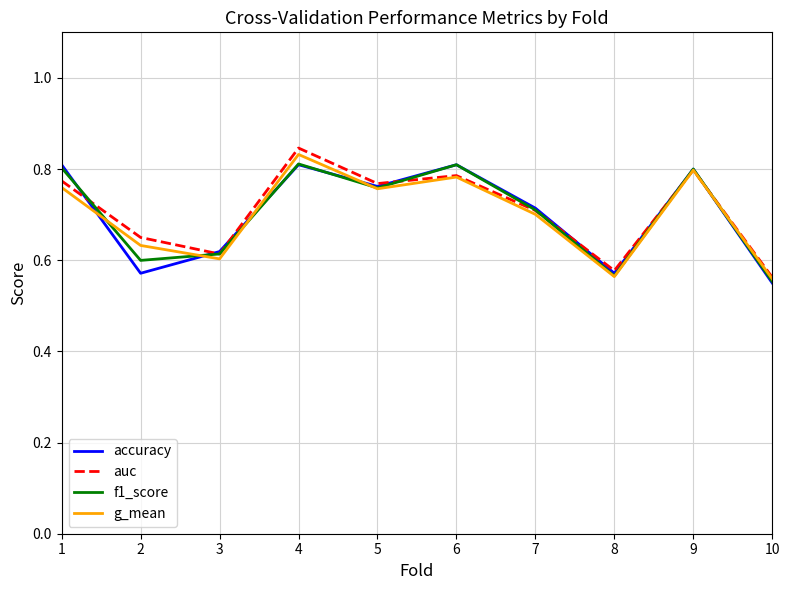

True or false: g_mean has a value of 0.8 at 4.

True